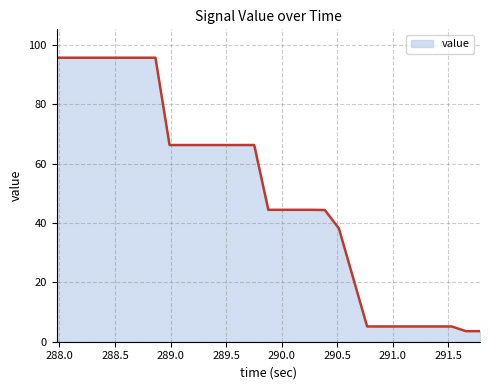

What is the minimum value shown in the chart?

3.6